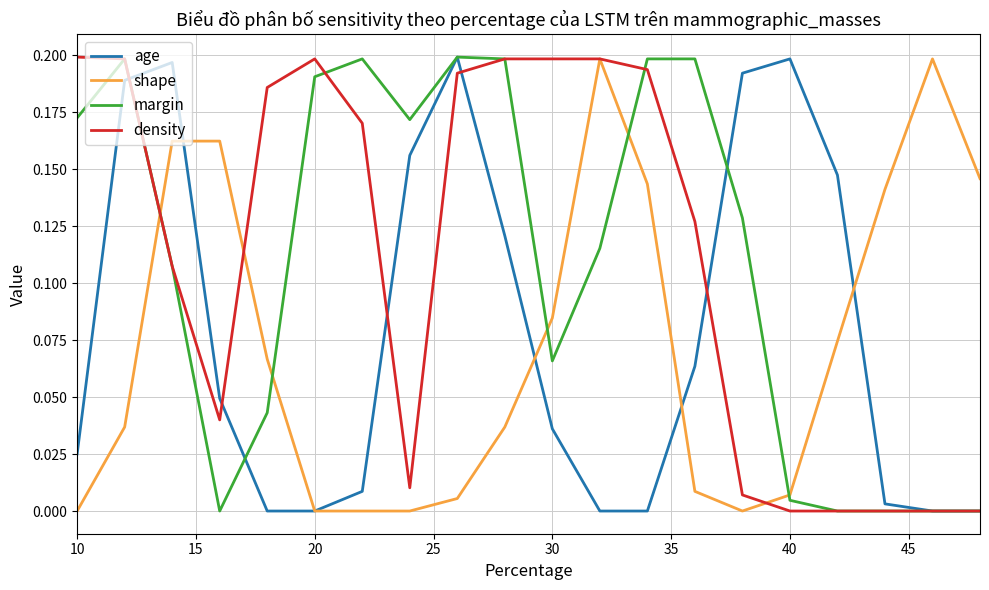

After their last crossing, which series has the higher values: shape or margin?

shape